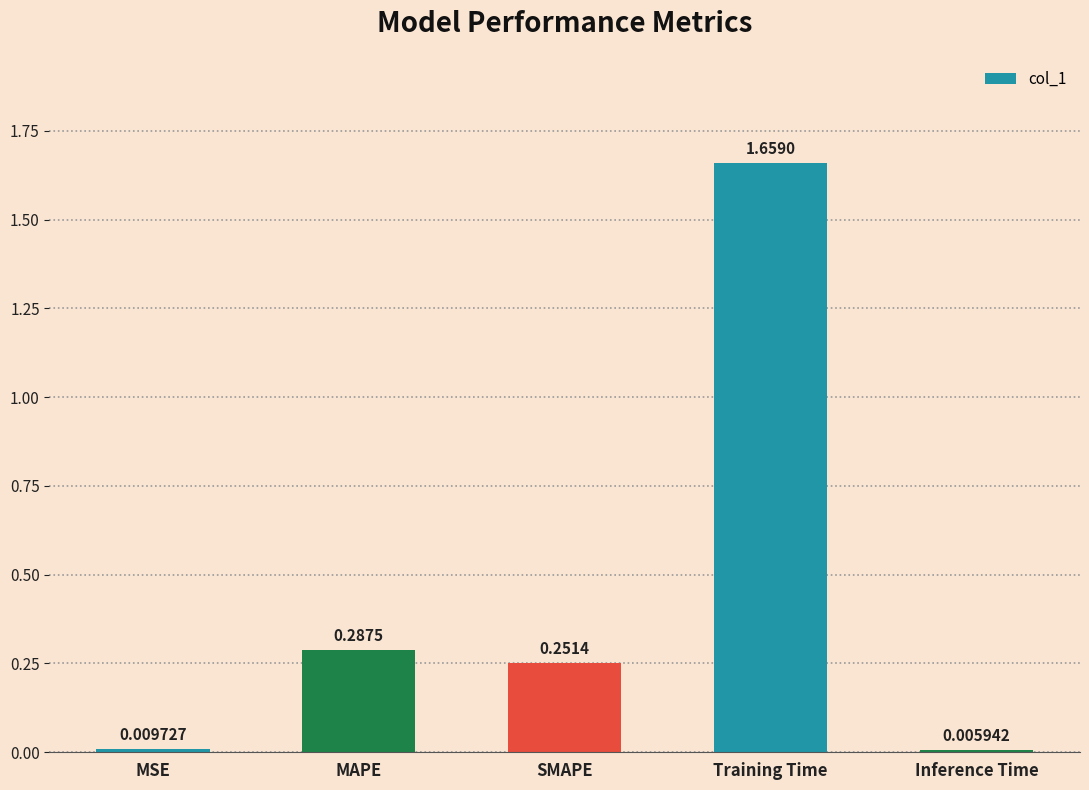

What is the change in value from MSE to SMAPE?

+0.2